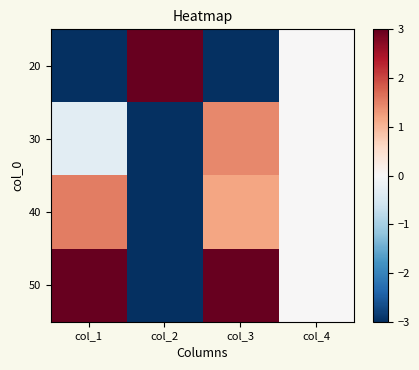

How many categories are shown in the chart?

4